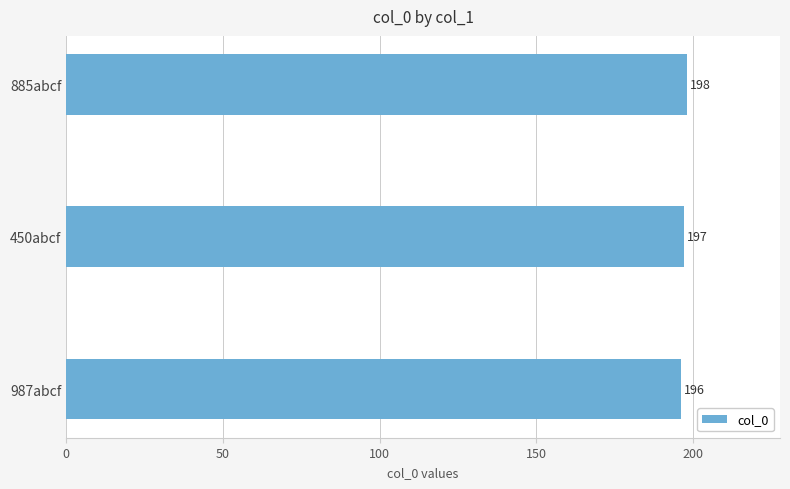

List the labels in order of value, largest first.

885abcf, 450abcf, 987abcf